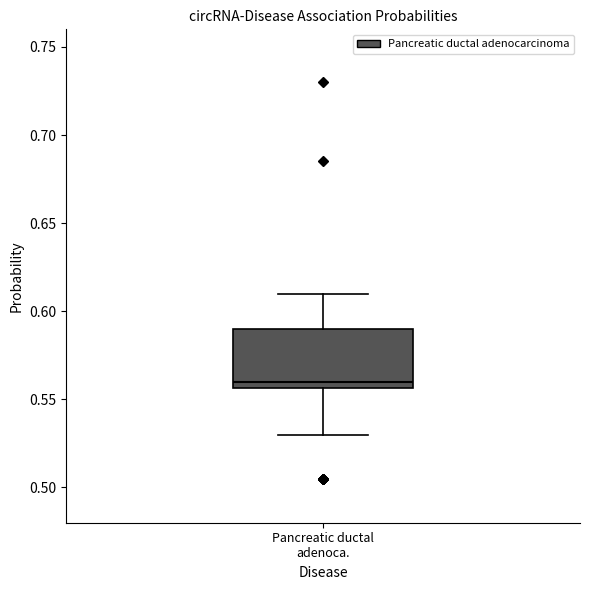

Where does the lower whisker of the box for Pancreatic ductal adenoca. end on the y-axis? The values are not printed on the chart, so give them approximately, as read against the axis.

0.530